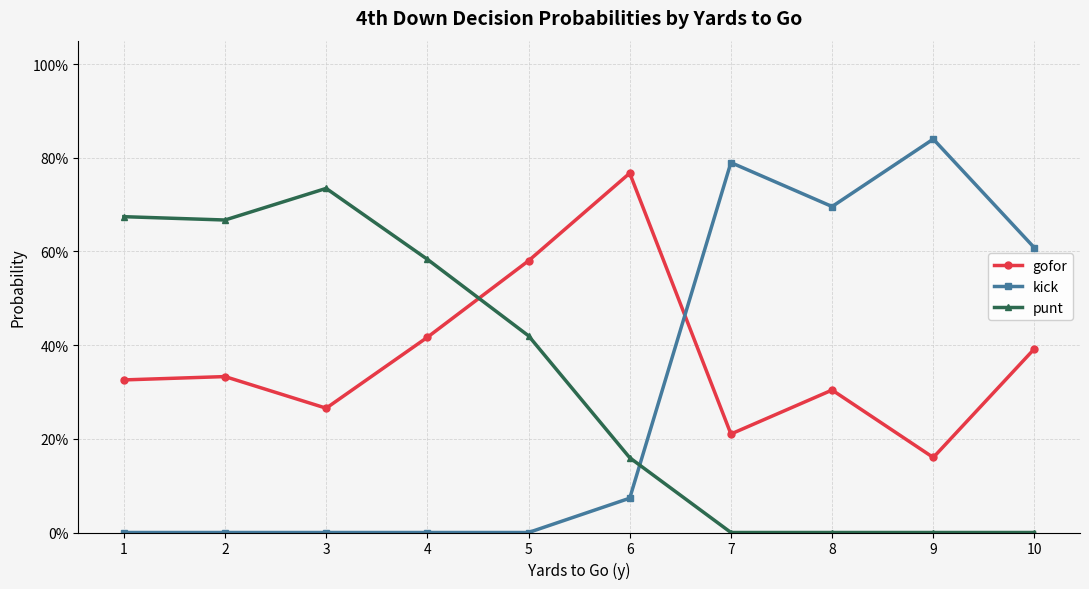

Does the chart have visible grid lines?

Yes